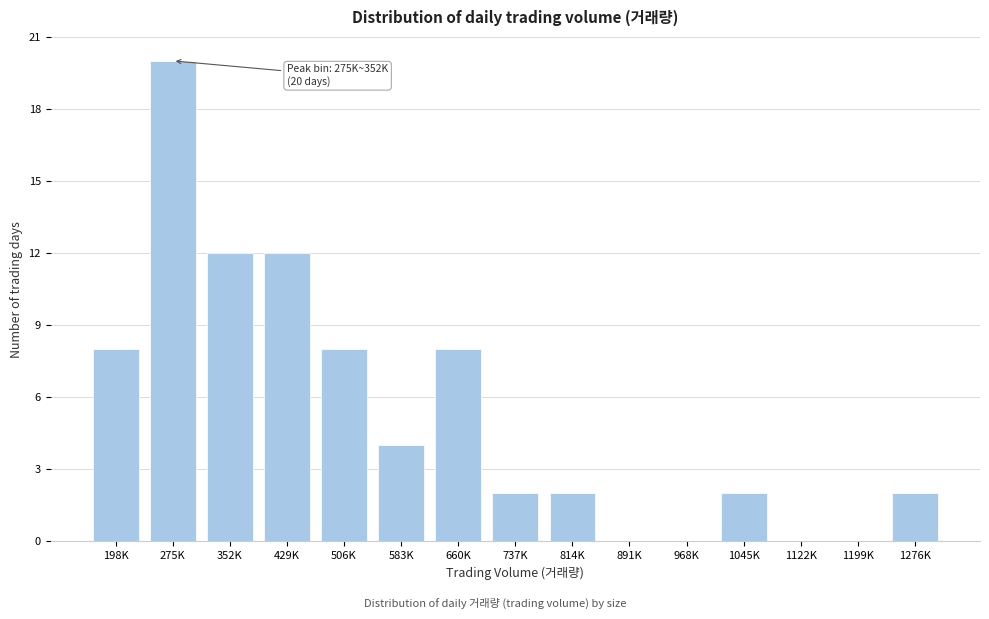

Reading left to right, what are all the values shown in this chart?

198K=8	275K=20	352K=12	429K=12	506K=8	583K=4	660K=8	737K=2	814K=2	891K=0	968K=0	1045K=2	1122K=0	1199K=0	1276K=2